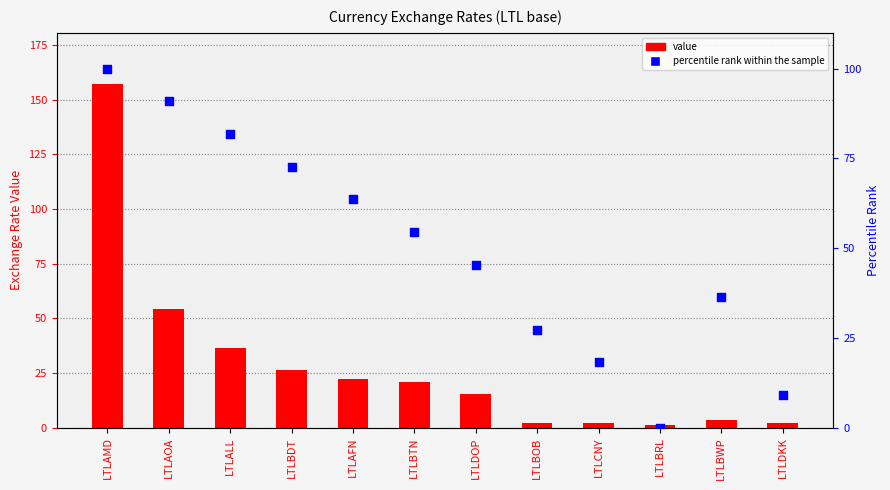

Which series contains the highest Y value?

value